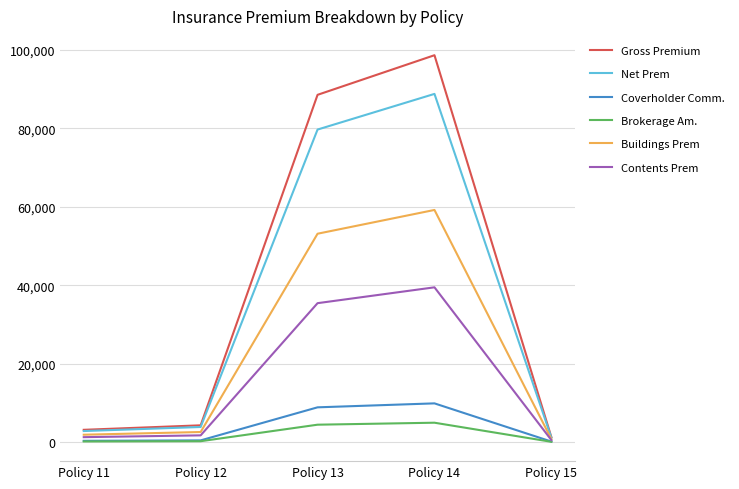

Is the value of Buildings Prem at Policy 12 greater than the value of Coverholder Comm. at Policy 15?

Yes